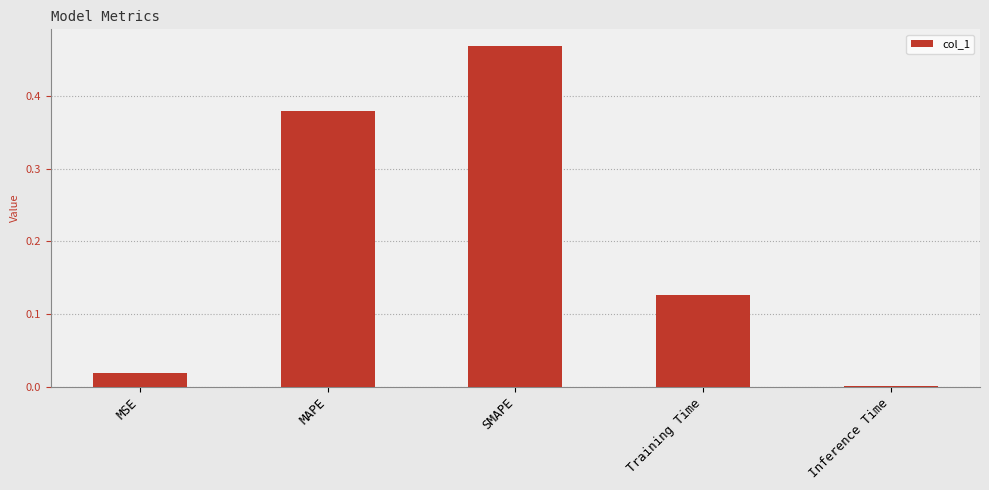

What is the change in value from MSE to Training Time?

+0.1